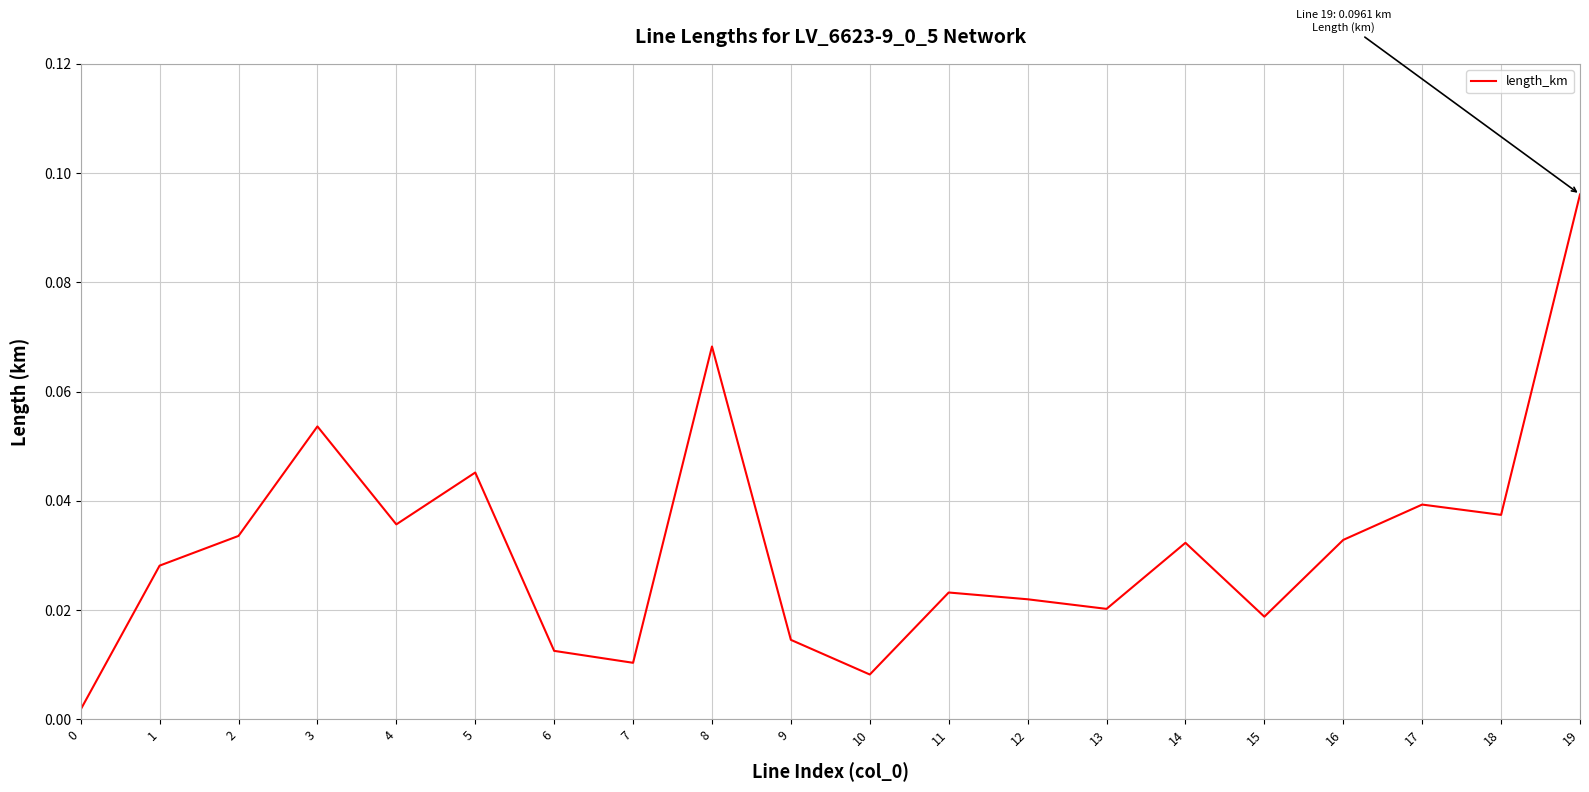

Does the chart display data point markers on the line(s)?

No